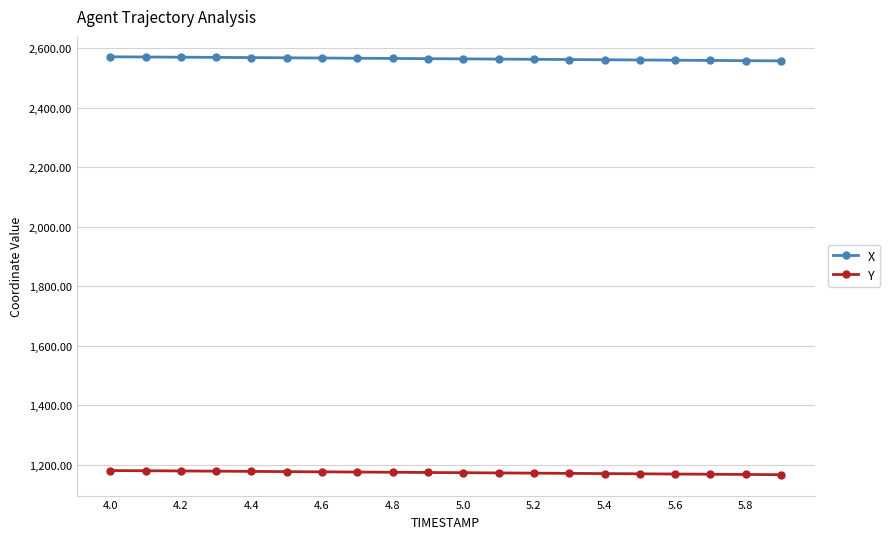

Count the number of data series in this chart.

2